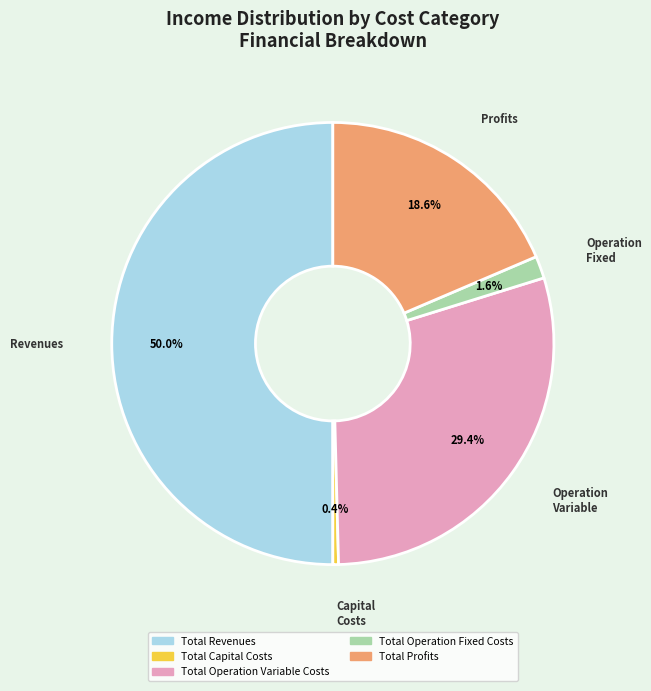

Does Total Profits represent more than half of the total?

No